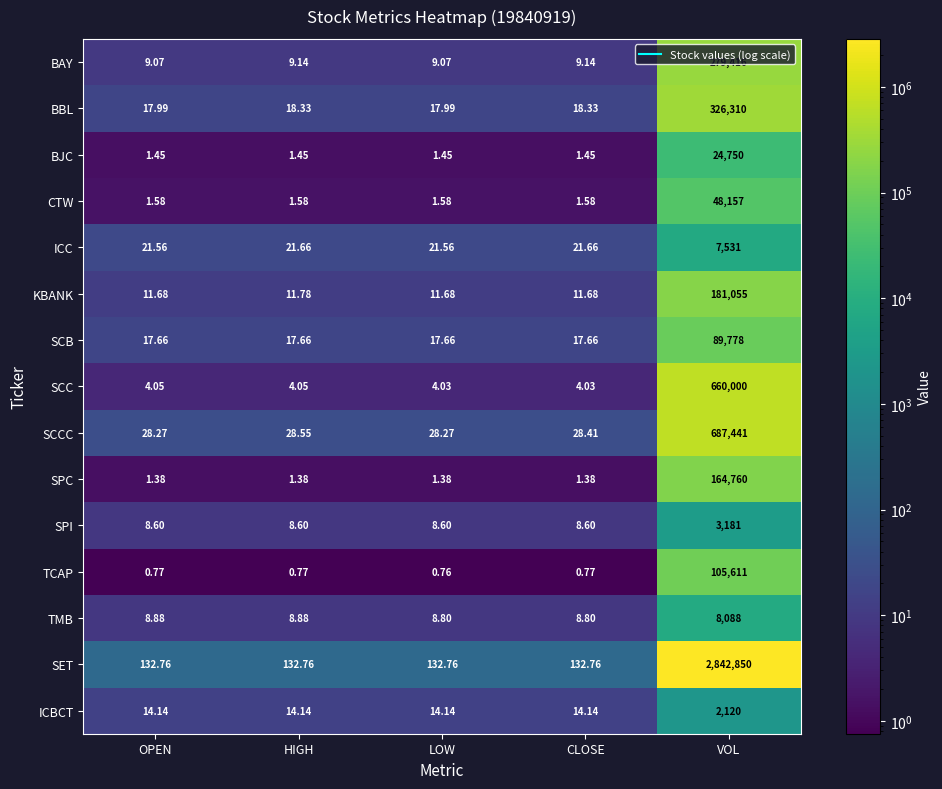

Is the value of ICBCT at CLOSE greater than the value of SET at VOL?

No